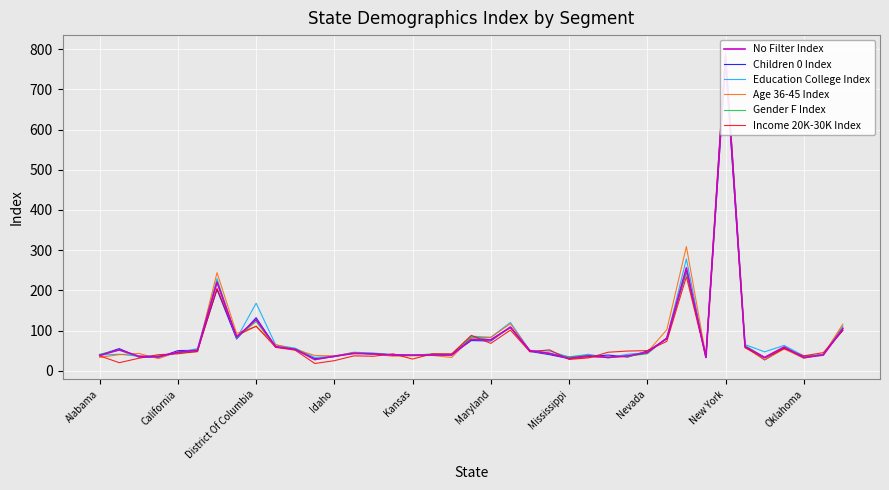

What is the spread (max minus min) of values at Idaho?

10